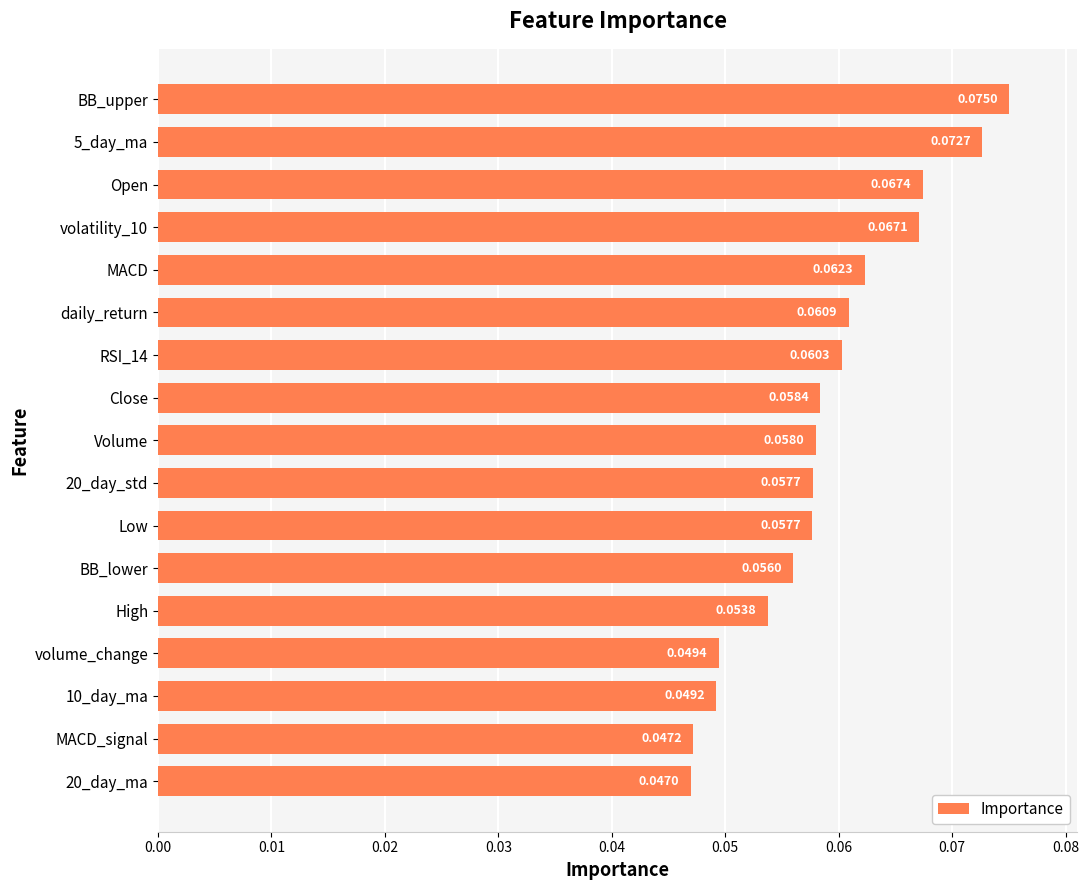

Which has a higher value, RSI_14 or High?

RSI_14